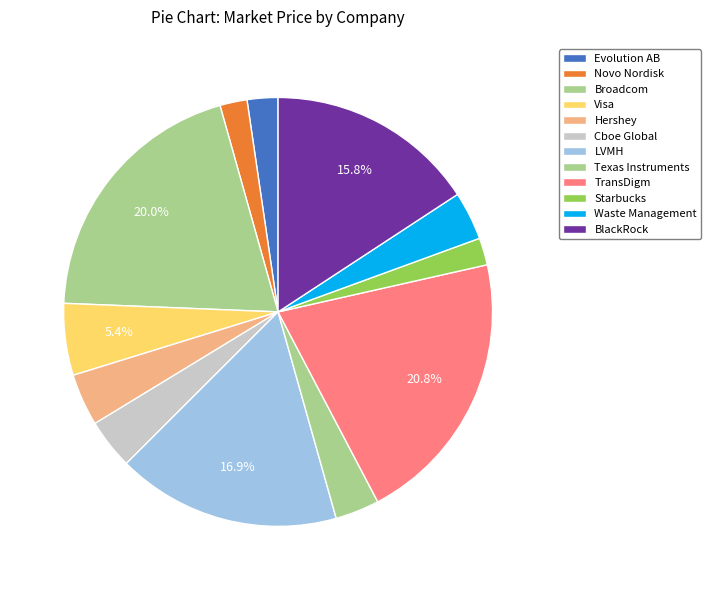

Which slice is the largest?

TransDigm